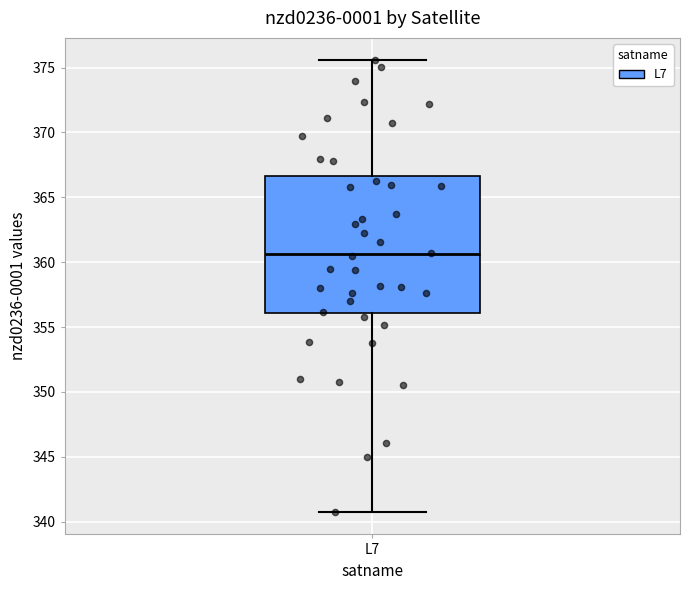

Read this box plot against the y-axis: the position of the median line, the range covered by the box, and the ends of both whiskers. The values are not printed on the chart, so give them approximately, as read against the axis.

median 360.5, box 356.0 to 366.5, whiskers 340.5 to 375.5